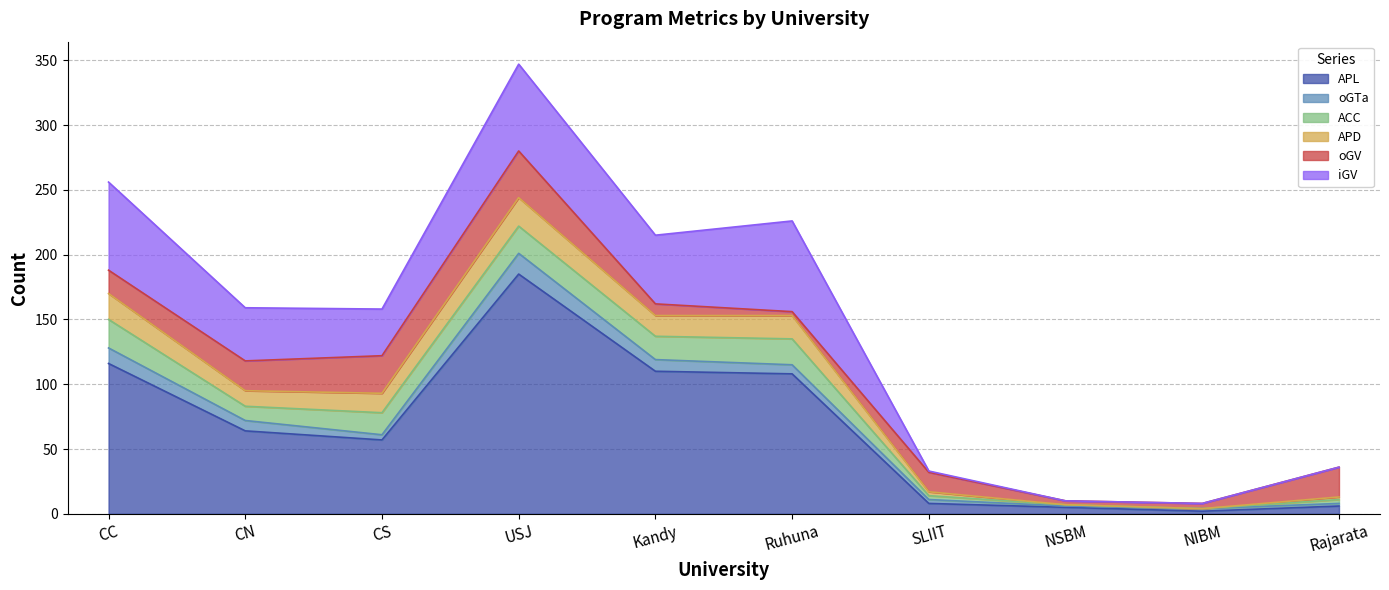

Reading right to left, what are all the values shown in this chart?

APL: 6	2	5	8	108	110	185	57	64	116
oGTa: 2	2	1	3	7	9	16	4	8	12
ACC: 3	0	1	3	20	18	21	17	11	22
APD: 2	0	0	3	18	16	22	15	12	20
oGV: 23	4	3	15	3	9	36	29	23	18
iGV: 0	0	0	1	70	53	67	36	41	68